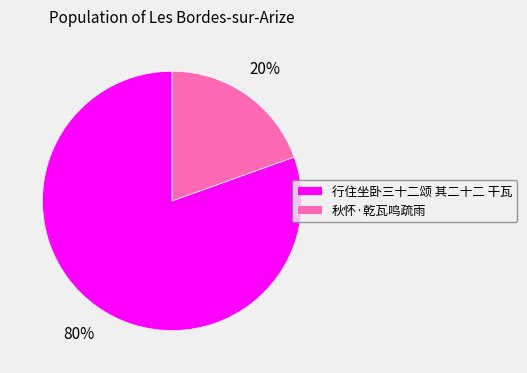

What is the majority slice?

行住坐卧三十二颂 其二十二 干瓦